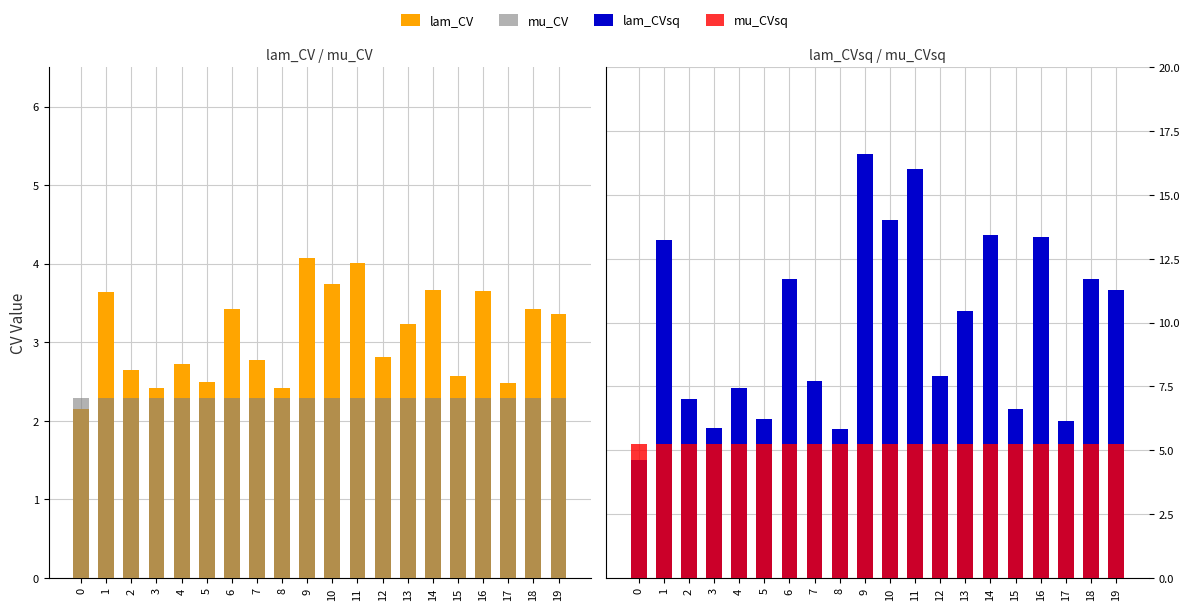

What are all the series names shown in the legend?

lam_CV, mu_CV, lam_CVsq, mu_CVsq